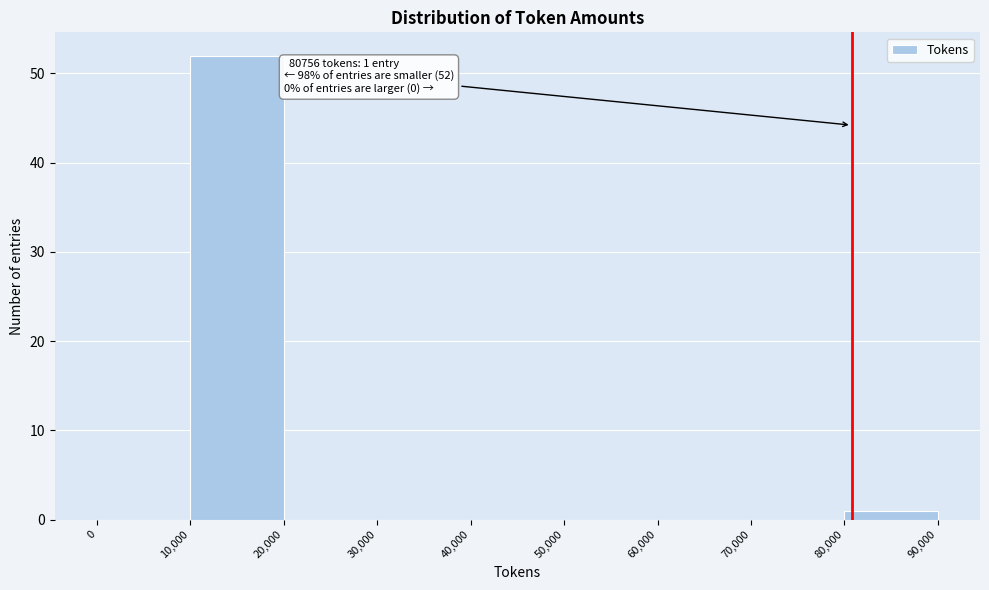

Over which range of the x-axis is the bar tallest?

10,000 to 20,000